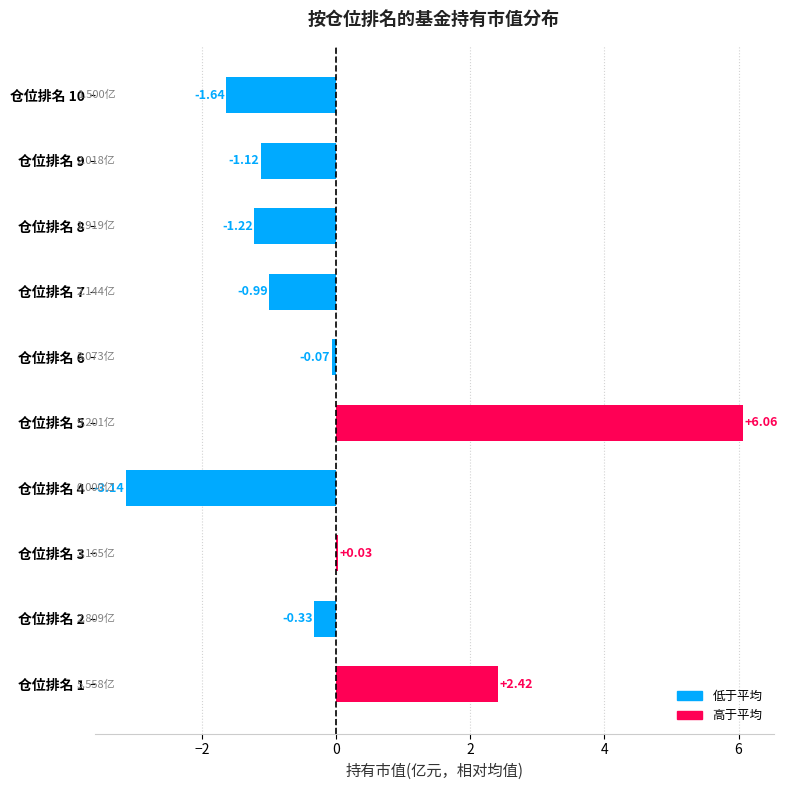

Count the number of values greater than 0.

3